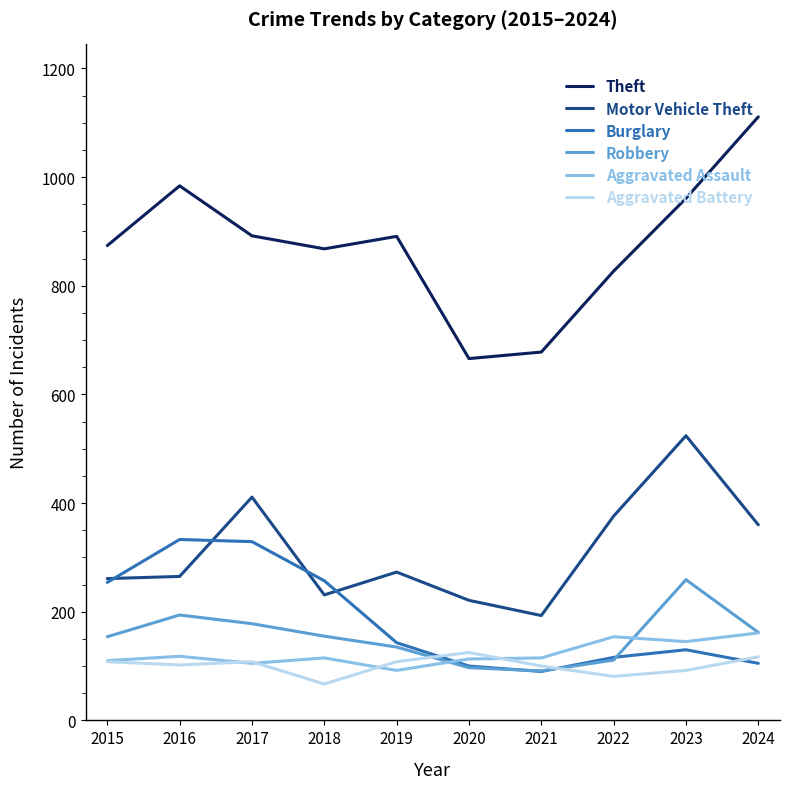

What is the minimum value for Aggravated Assault?

92